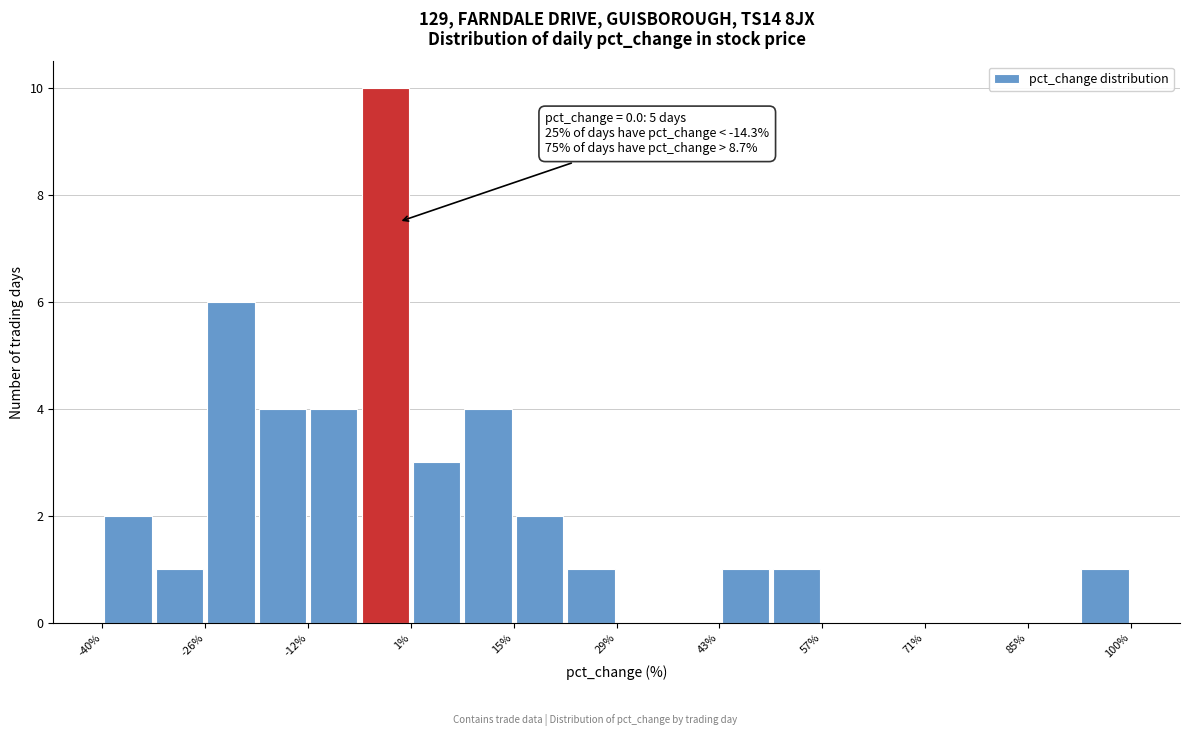

Around what value on the x-axis is the tallest bar? Give the approximate position of its centre, as read against the axis.

-2